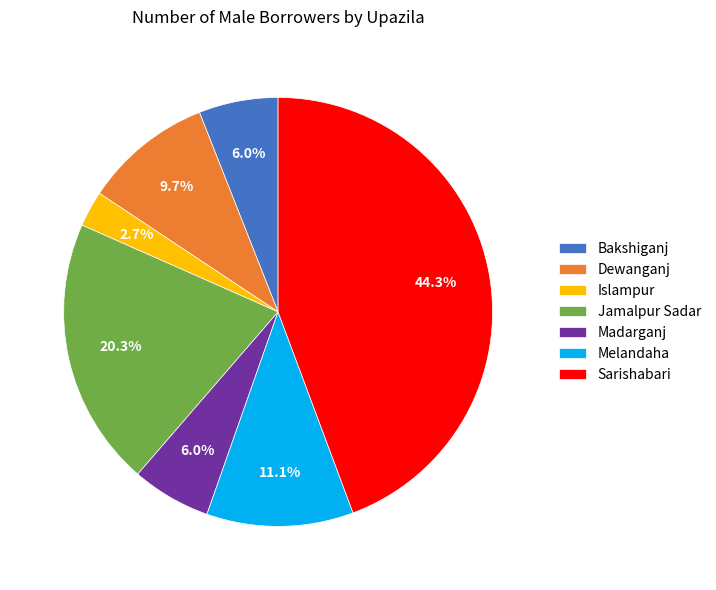

What percentage is the Bakshiganj slice, to the nearest percent?

6%